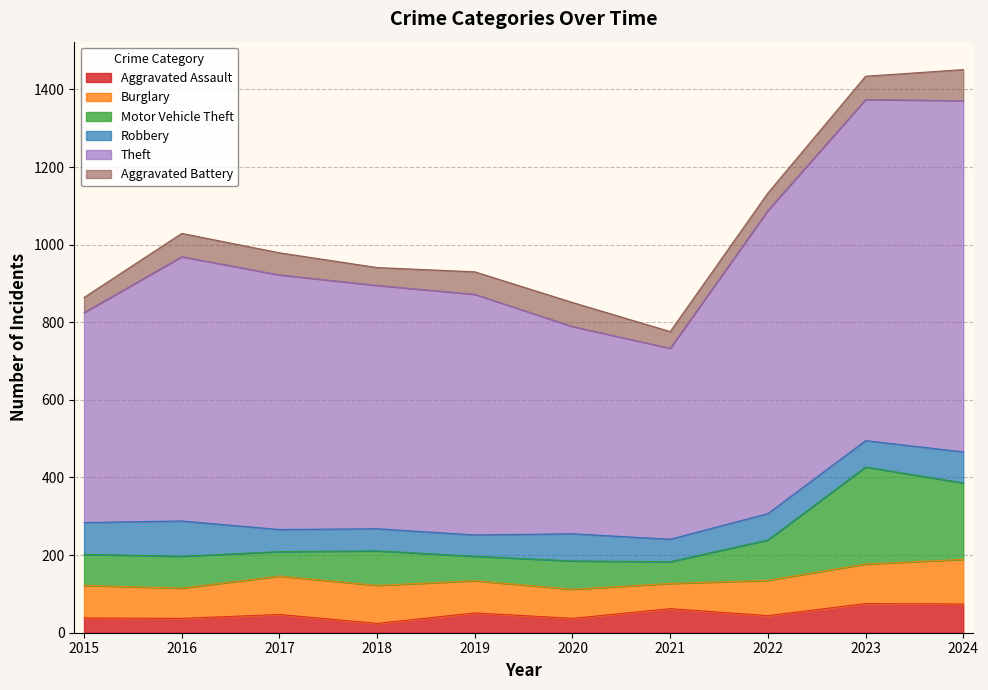

The Aggravated Assault series shows 132 at 2023. True or false?

False